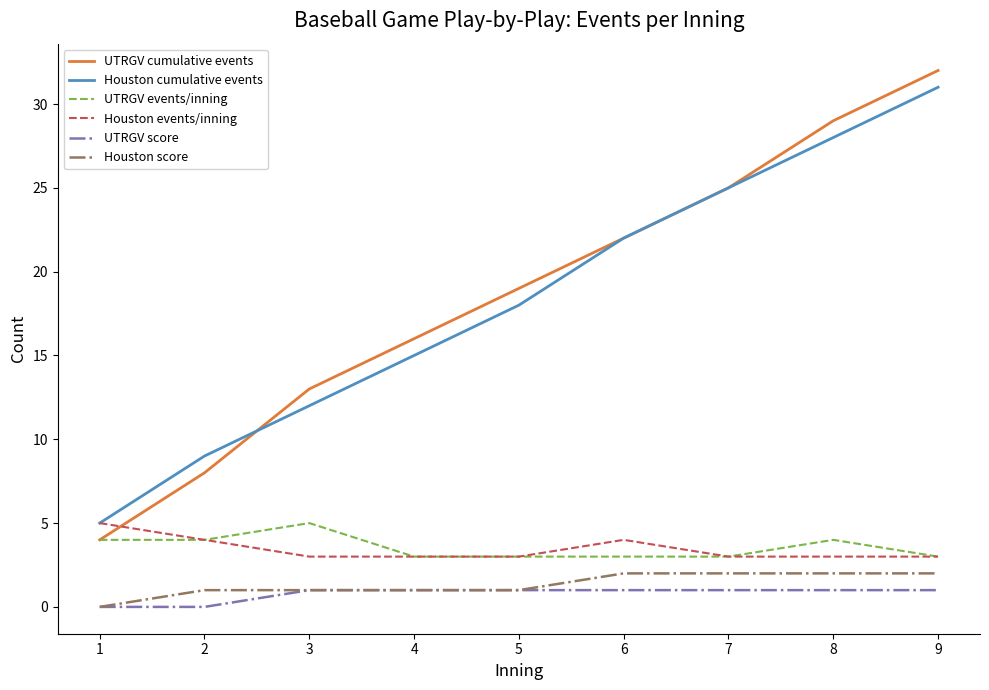

How many lines are shown in the chart?

6